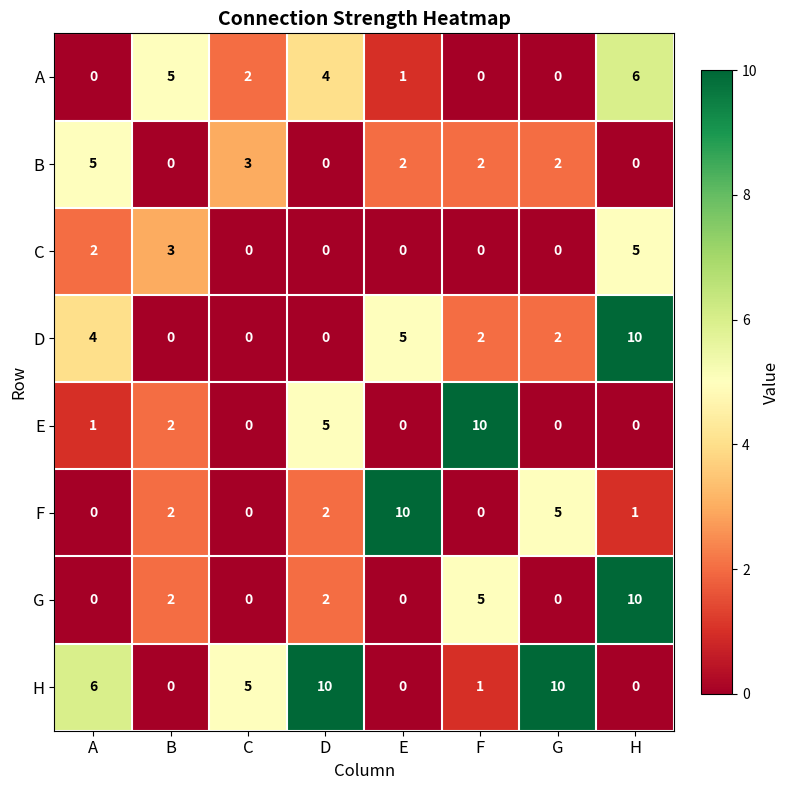

What is the spread (max minus min) of values at H?

10